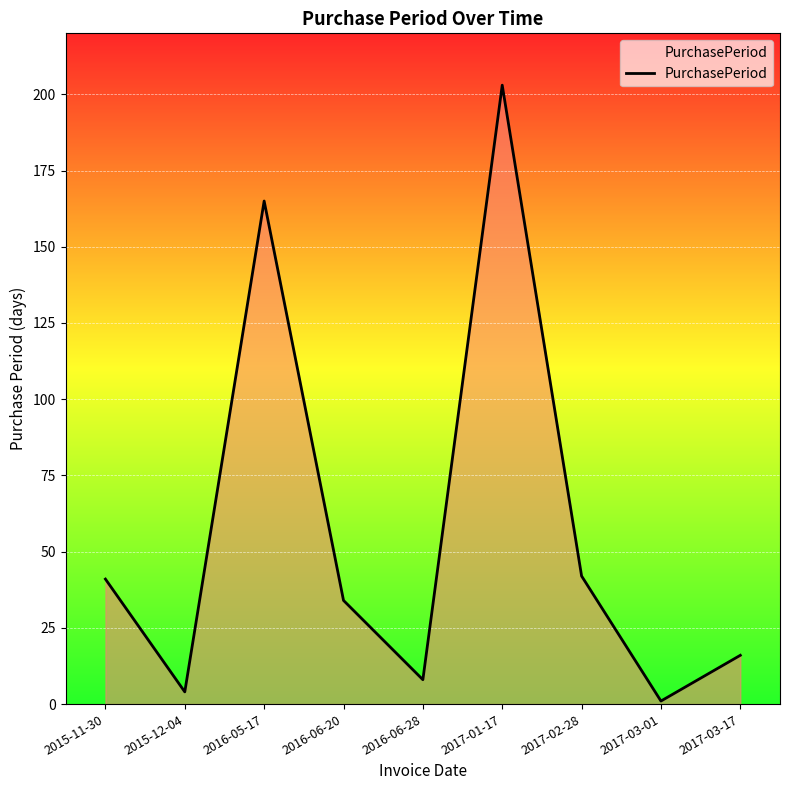

At which category does the data reach its first local peak?

2016-05-17